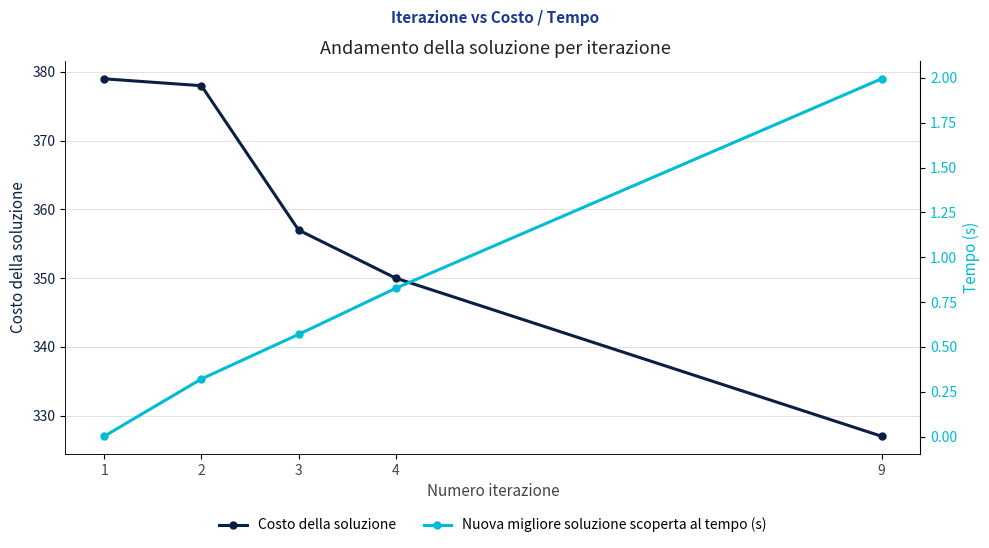

Which label corresponds to the largest value in the chart?

1